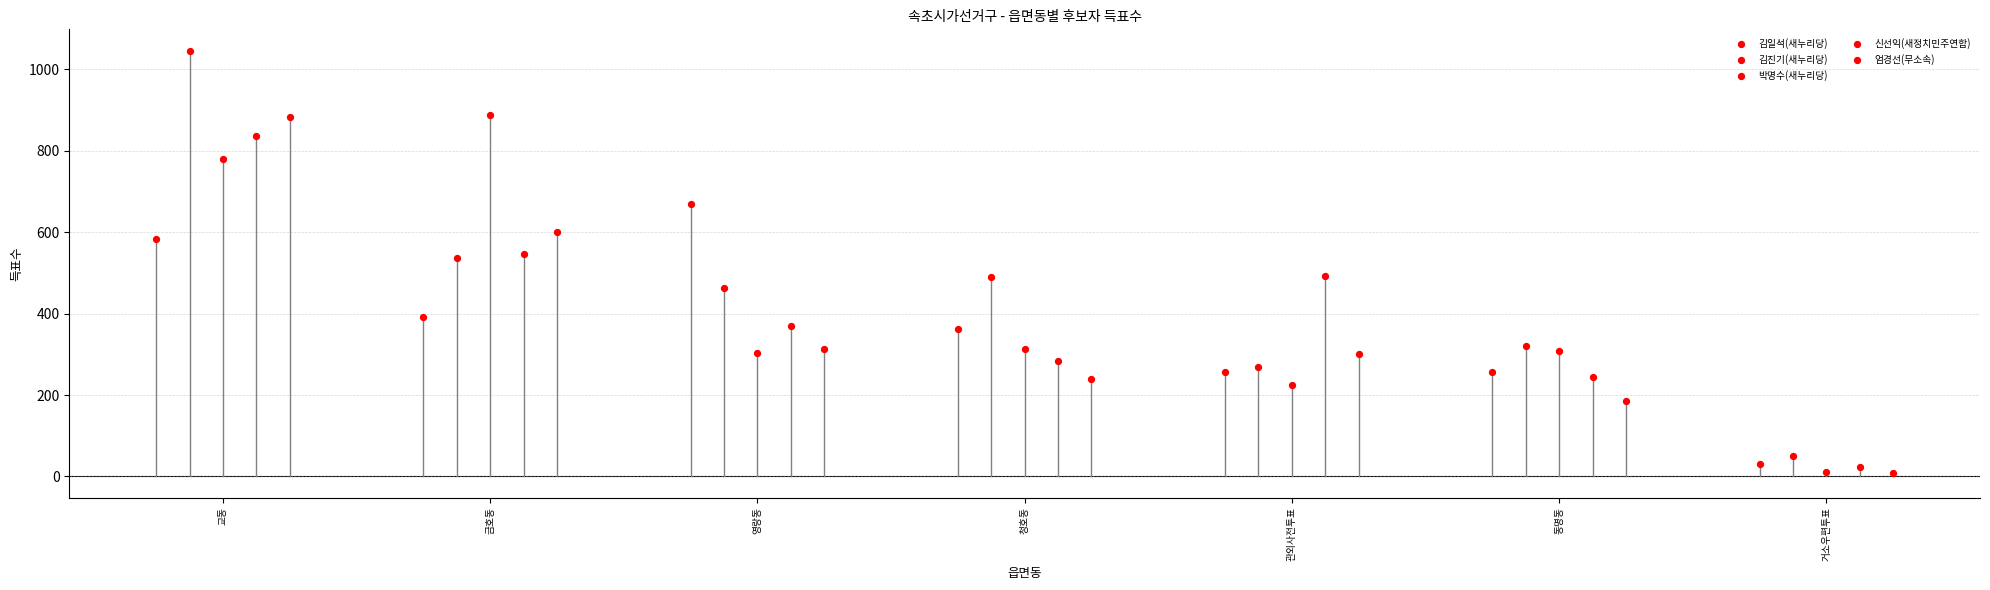

What are all the series names shown in the legend?

김일석(새누리당), 김진기(새누리당), 박명수(새누리당), 신선익(새정치민주연합), 엄경선(무소속)